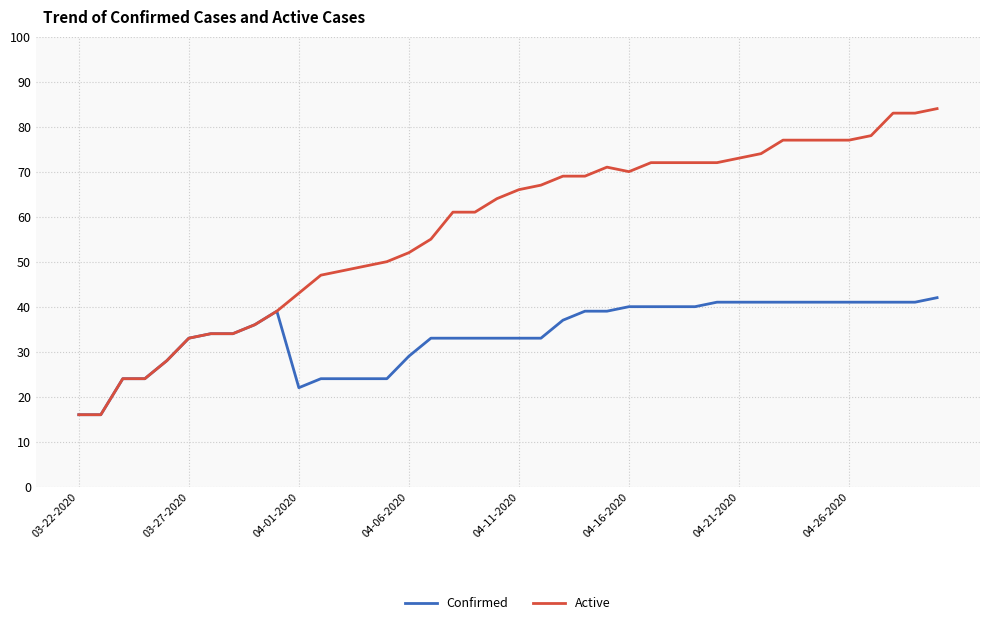

What is the smallest value displayed?

16